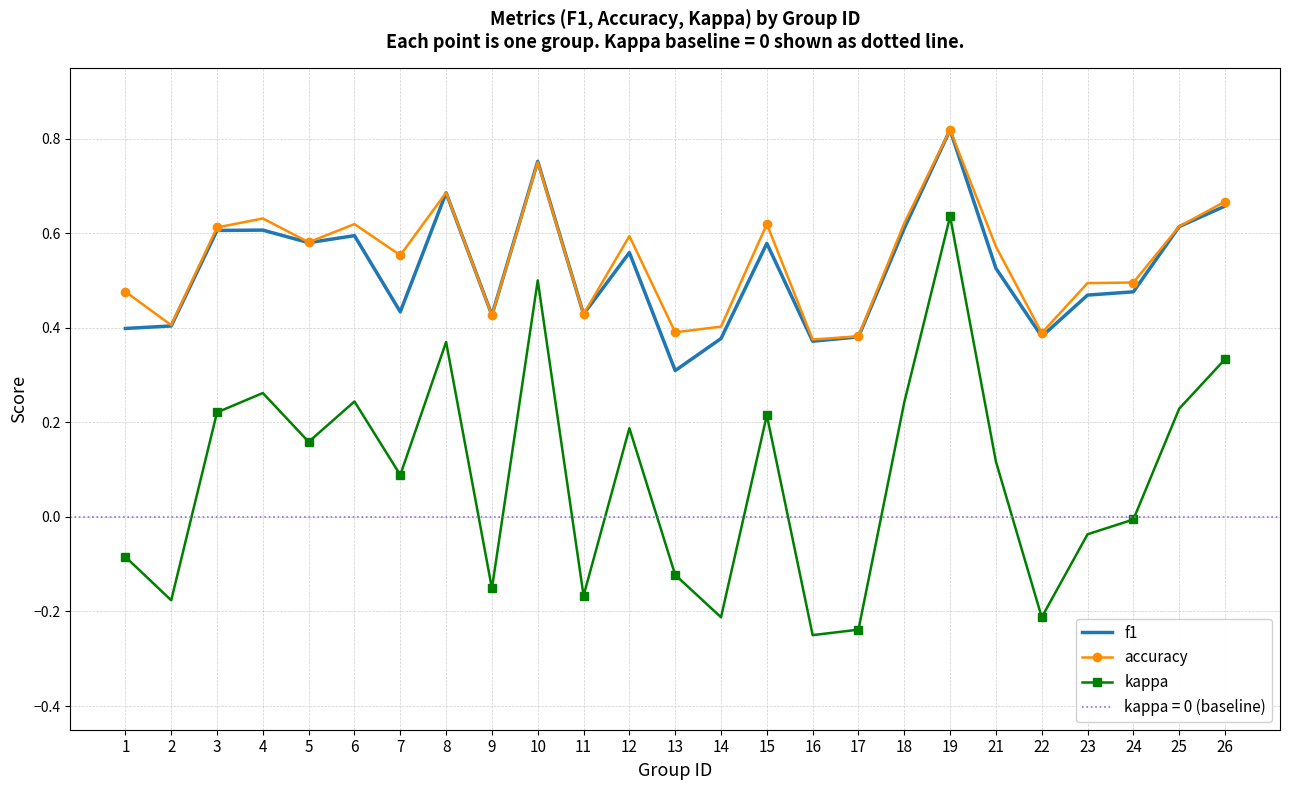

Reading left to right, transcribe all the data shown in this chart.

f1: 1=0.4	2=0.4	3=0.6	4=0.6	5=0.6	6=0.6	7=0.4	8=0.7	9=0.4	10=0.8	11=0.4	12=0.6	13=0.3	14=0.4	15=0.6	16=0.4	17=0.4	18=0.6	19=0.8	21=0.5	22=0.4	23=0.5	24=0.5	25=0.6	26=0.7
accuracy: 1=0.5	2=0.4	3=0.6	4=0.6	5=0.6	6=0.6	7=0.6	8=0.7	9=0.4	10=0.8	11=0.4	12=0.6	13=0.4	14=0.4	15=0.6	16=0.4	17=0.4	18=0.6	19=0.8	21=0.6	22=0.4	23=0.5	24=0.5	25=0.6	26=0.7
kappa: 1=-0.1	2=-0.2	3=0.2	4=0.3	5=0.2	6=0.2	7=0.1	8=0.4	9=-0.2	10=0.5	11=-0.2	12=0.2	13=-0.1	14=-0.2	15=0.2	16=-0.2	17=-0.2	18=0.2	19=0.6	21=0.1	22=-0.2	23=-0.0	24=-0.0	25=0.2	26=0.3